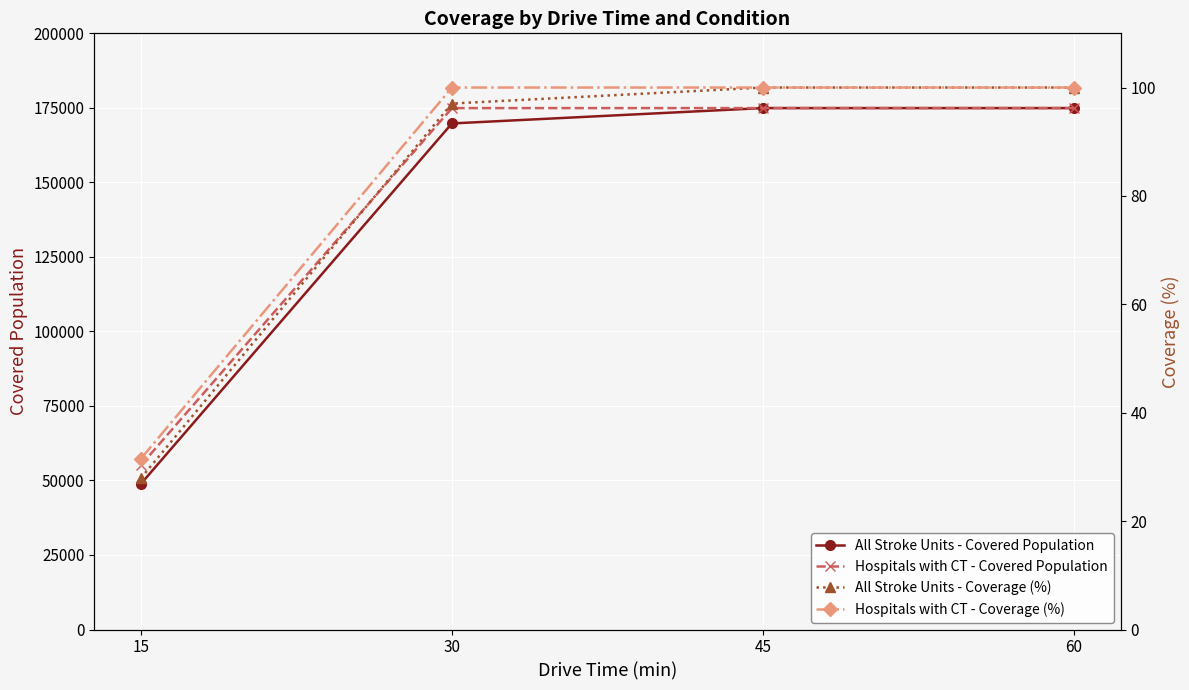

Which series changed the most between 30 and 45?

All Stroke Units - Covered Population